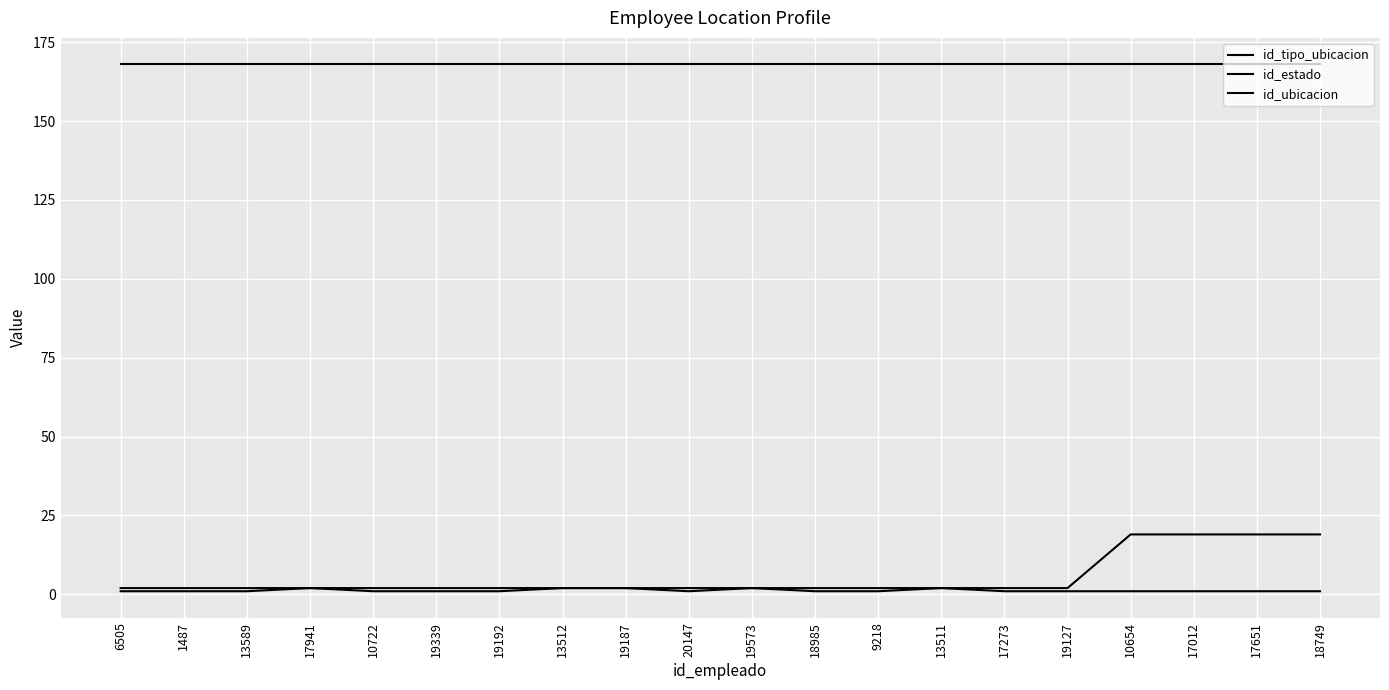

Between 10654 and 20147, which is larger?

10654